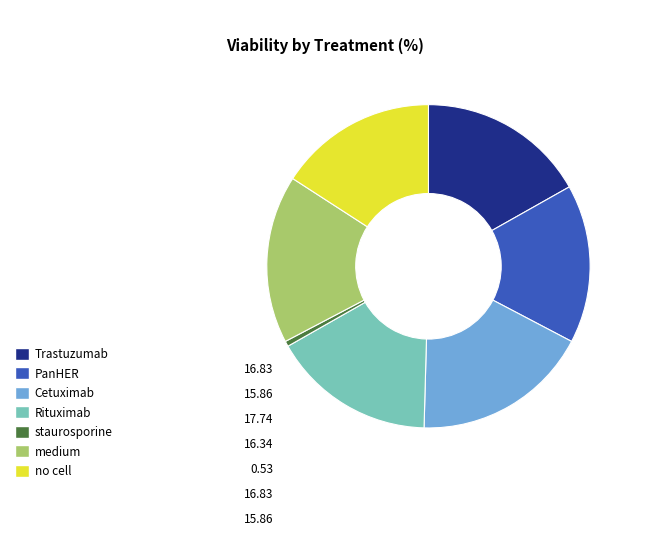

Is it true that staurosporine is 8% of the pie?

False